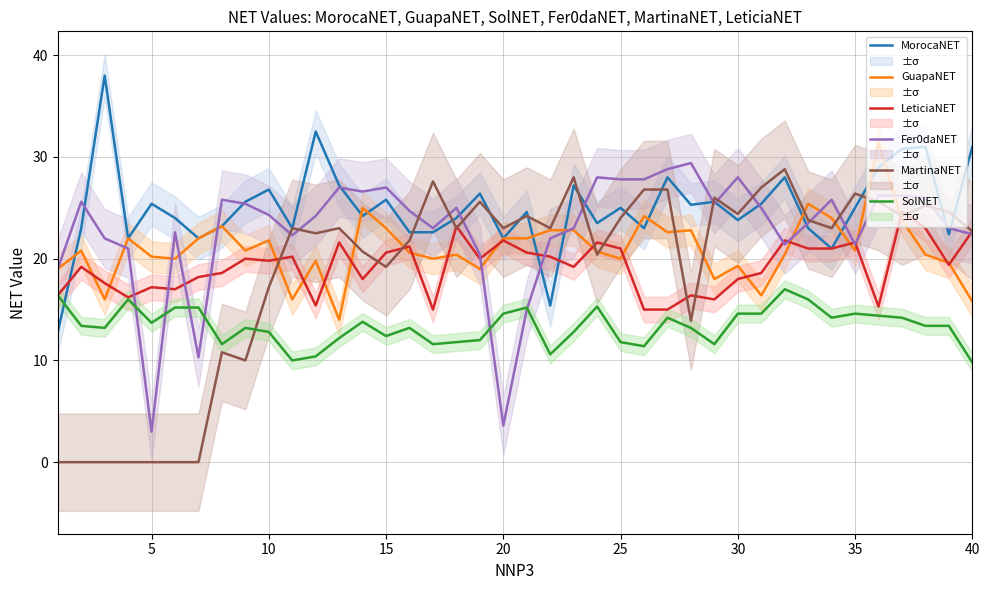

True or false: Fer0daNET and MorocaNET cross at least once.

True